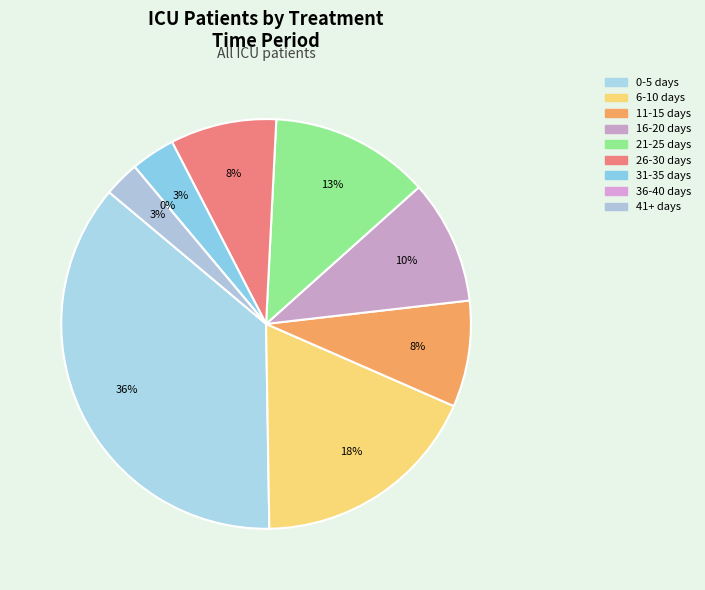

True or false: 11-15 days accounts for 8% of the total.

True